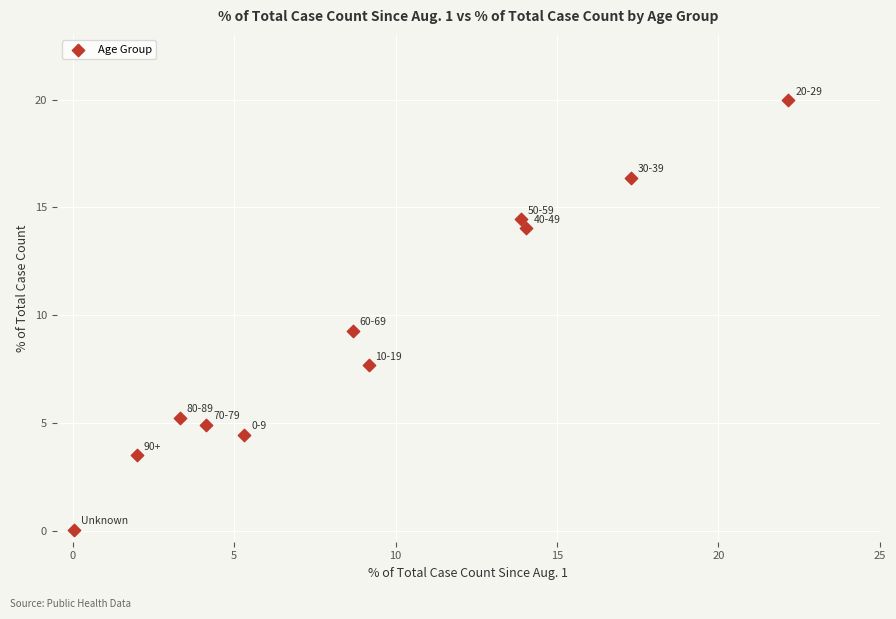

What Y value in the scatter plot is closest to 10?

9.3